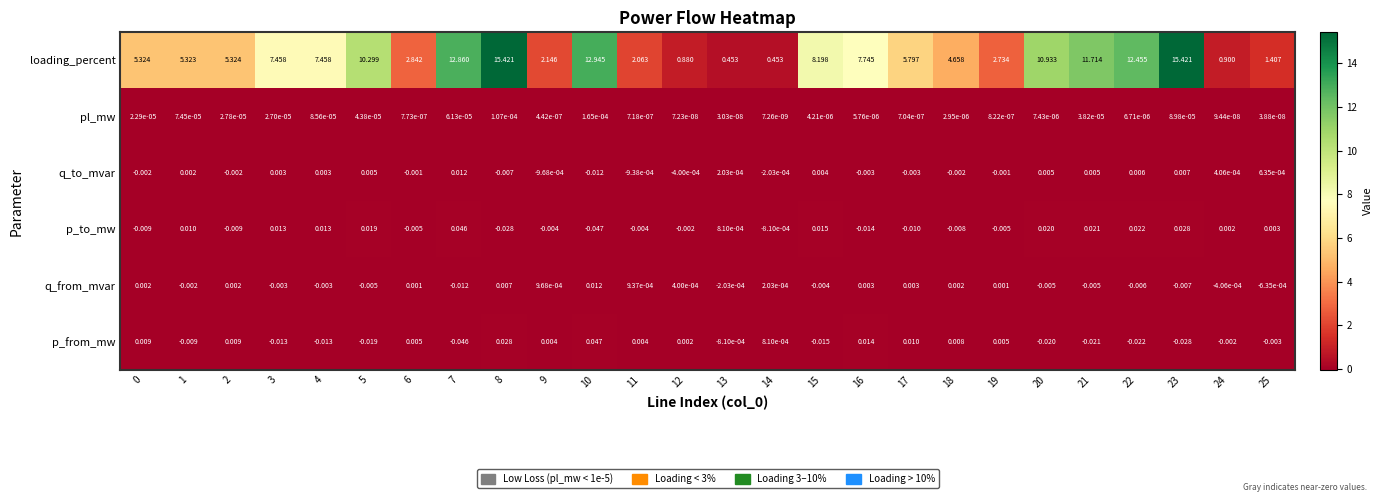

Rank the series at 0 from lowest to highest value.

p_to_mw, q_to_mvar, pl_mw, q_from_mvar, p_from_mw, loading_percent